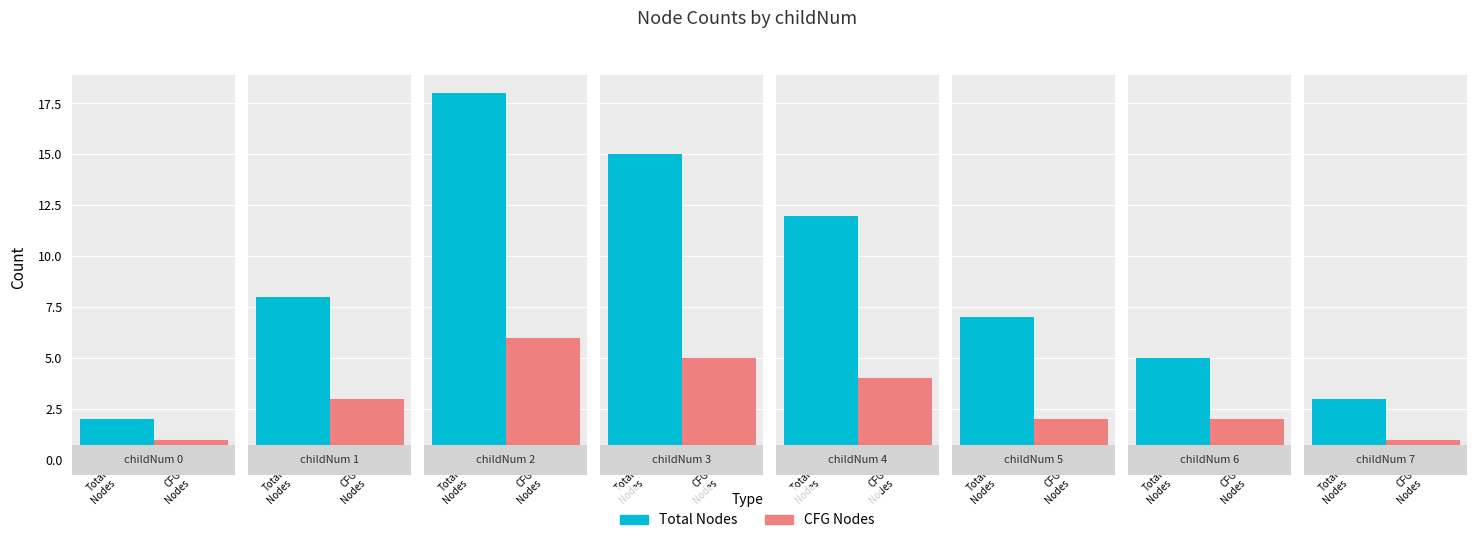

What is the value of the count bar at the 7th from the left?

5